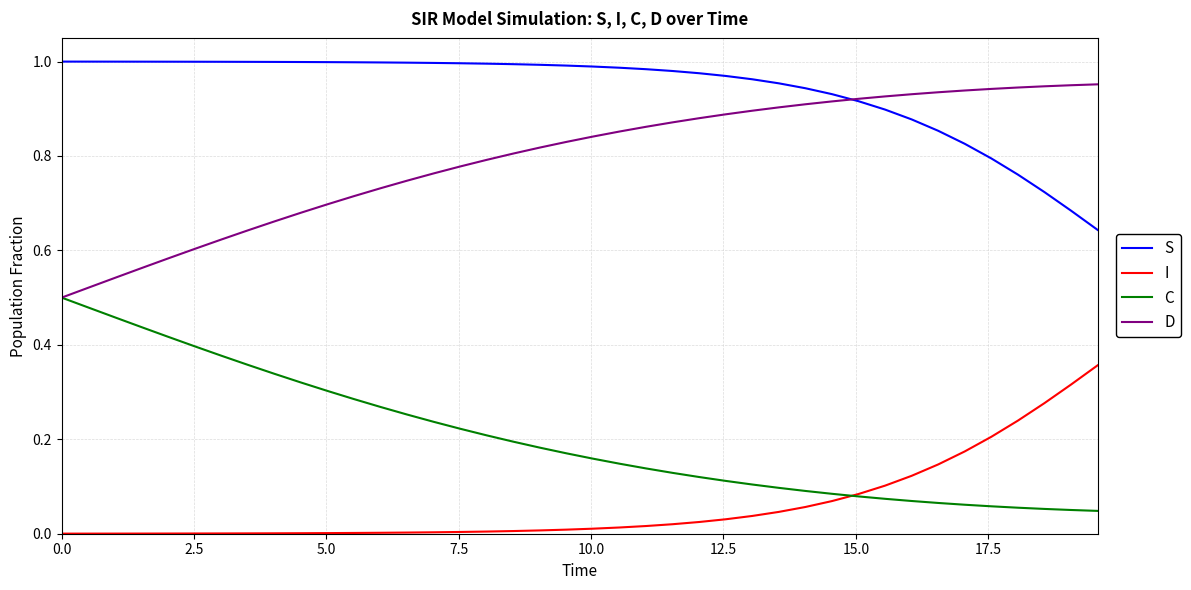

Does the chart display data point markers on the line(s)?

No